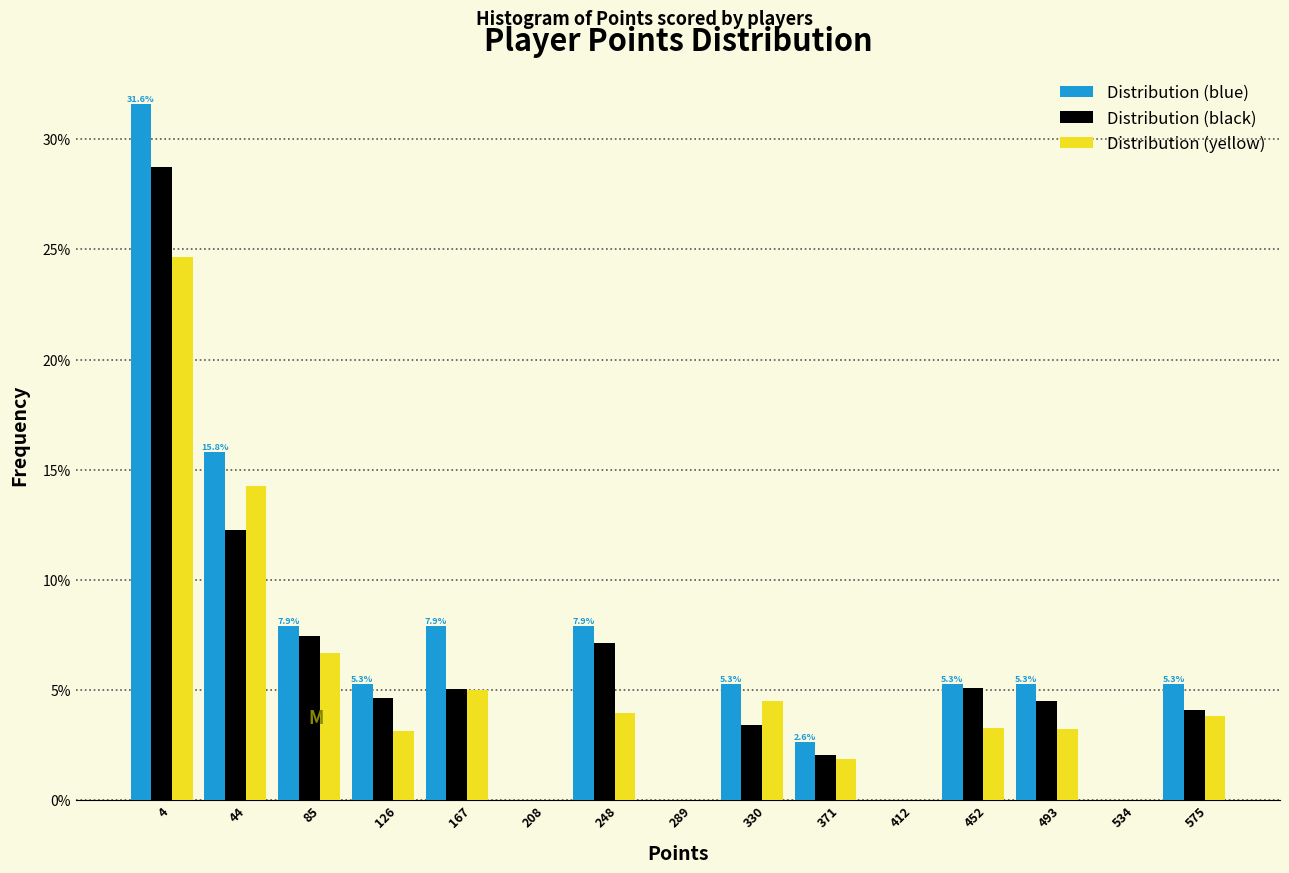

Which series changed the most between 371 and 452?

Distribution (black)